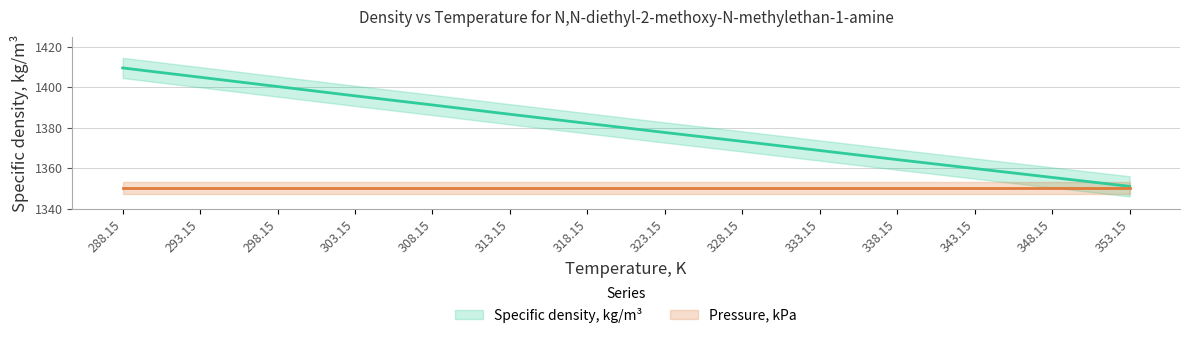

Reading left to right, transcribe all the data shown in this chart.

288.15=1409.5	293.15=1404.9	298.15=1400.3	303.15=1395.7	308.15=1391.2	313.15=1386.6	318.15=1382.1	323.15=1377.6	328.15=1373.2	333.15=1368.7	338.15=1364.2	343.15=1359.8	348.15=1355.4	353.15=1351.0